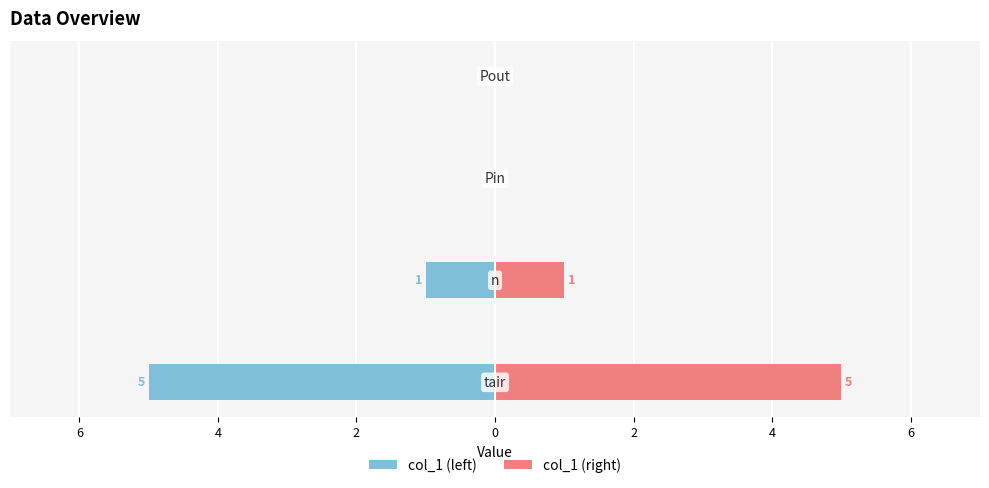

List the series in order of their overall mean, lowest first.

col_1 (left), col_1 (right)